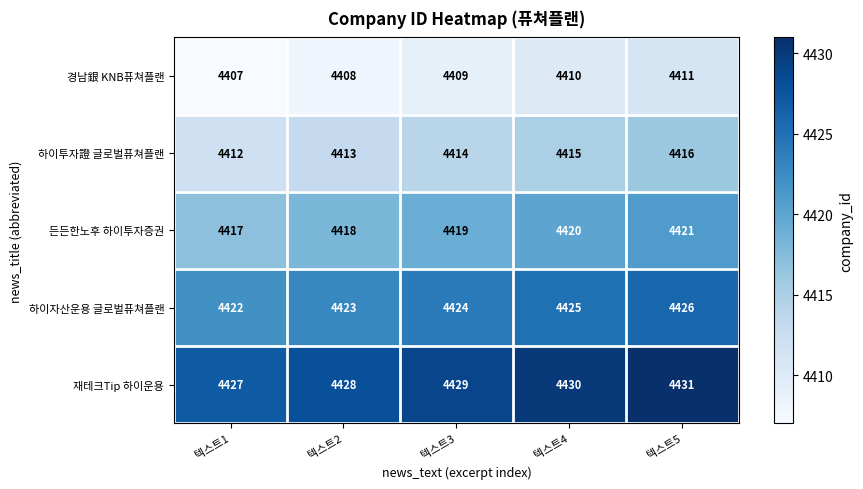

Which label corresponds to the smallest value in the chart?

텍스트1